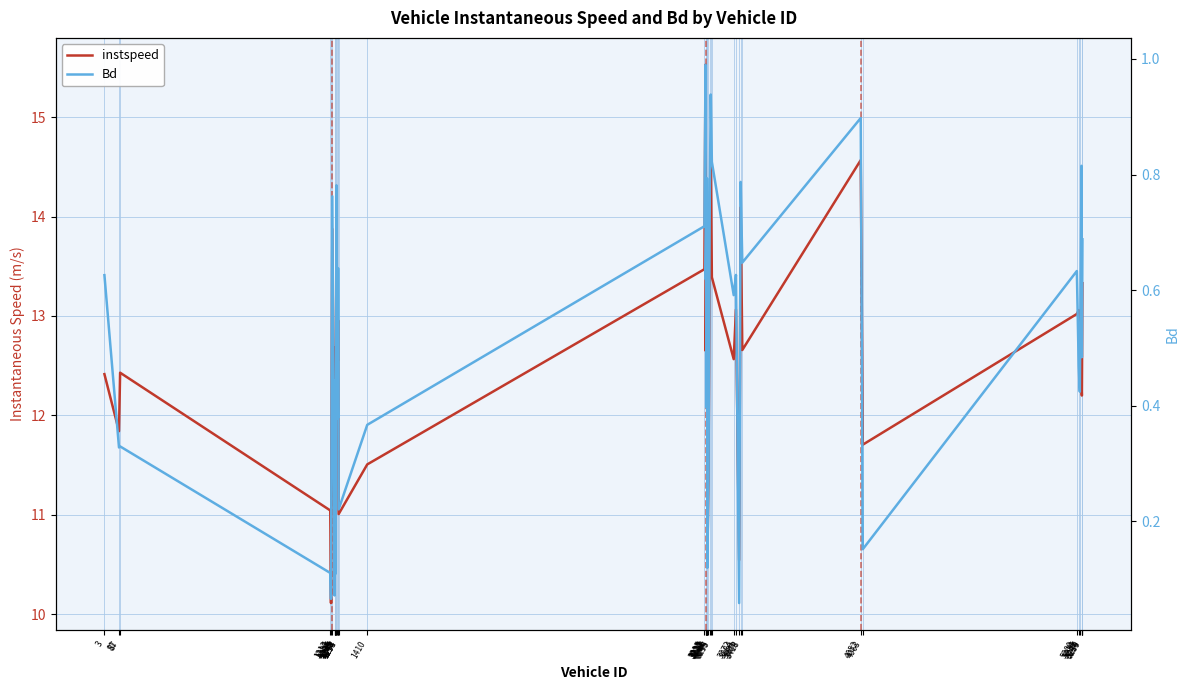

What is the sum of the Bd values at 1223 and 81?

1.1